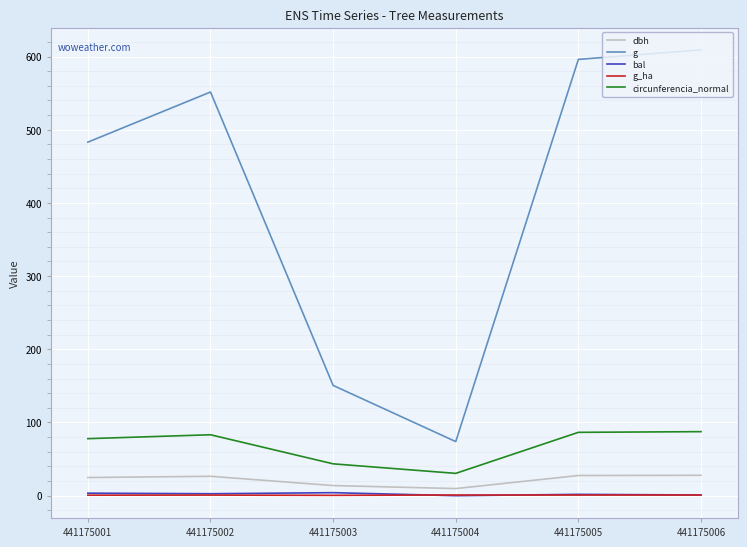

True or false: dbh and bal cross at least once.

False